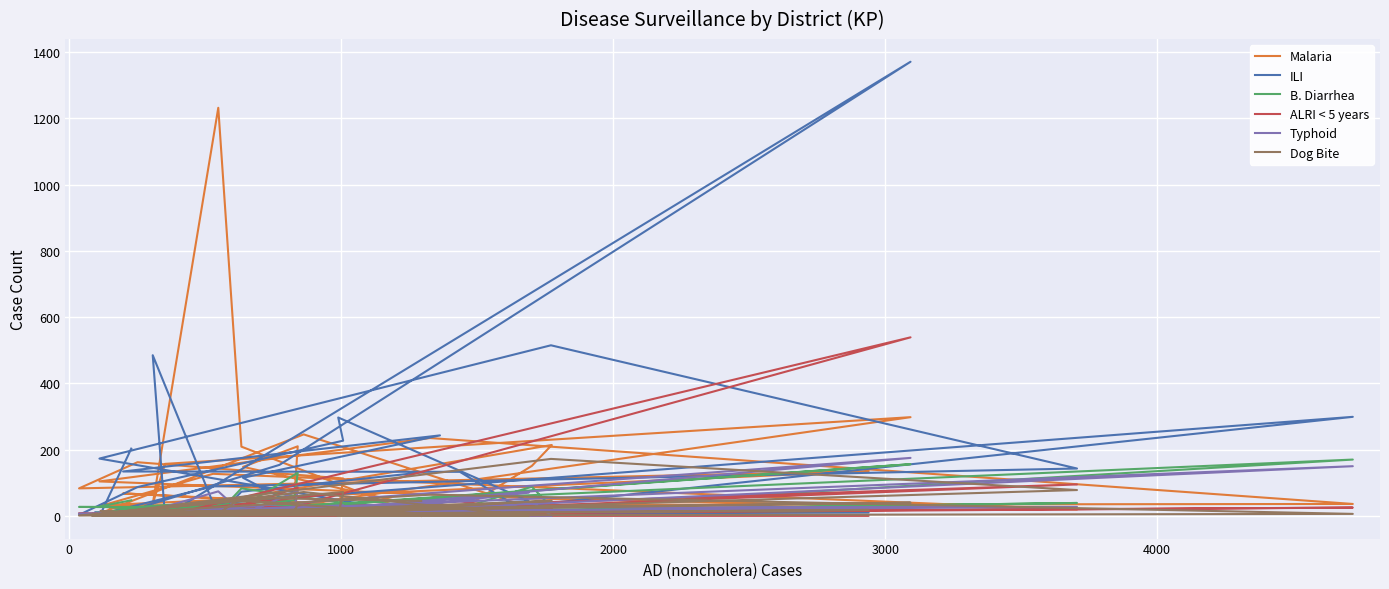

What is the average value of the Typhoid series?

27